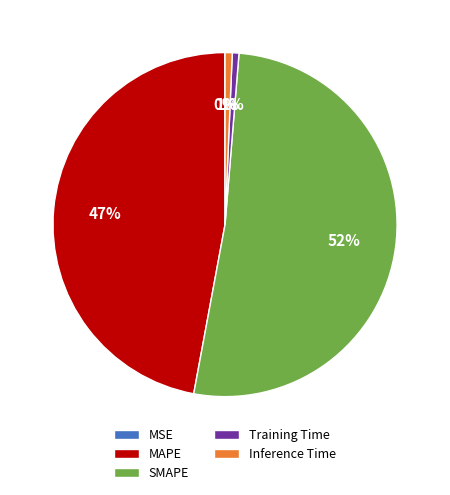

To the nearest percent, what is the combined percentage of MAPE and Training Time?

48%